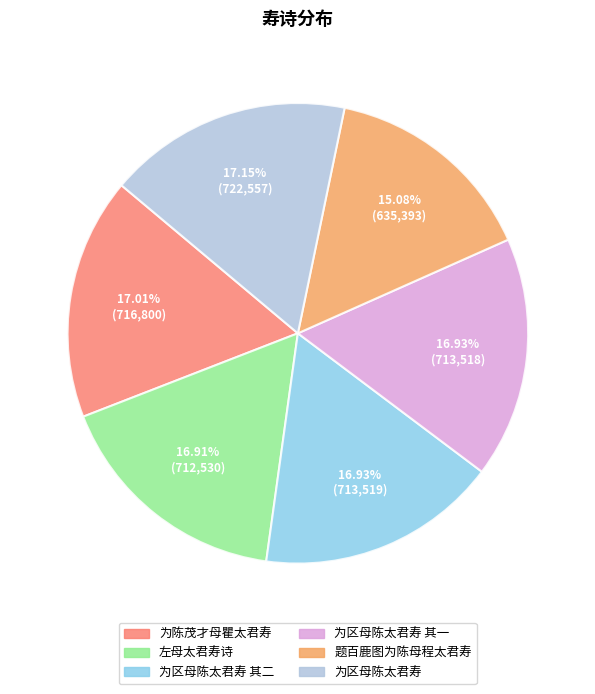

Is there any slice that represents more than half of the pie?

No